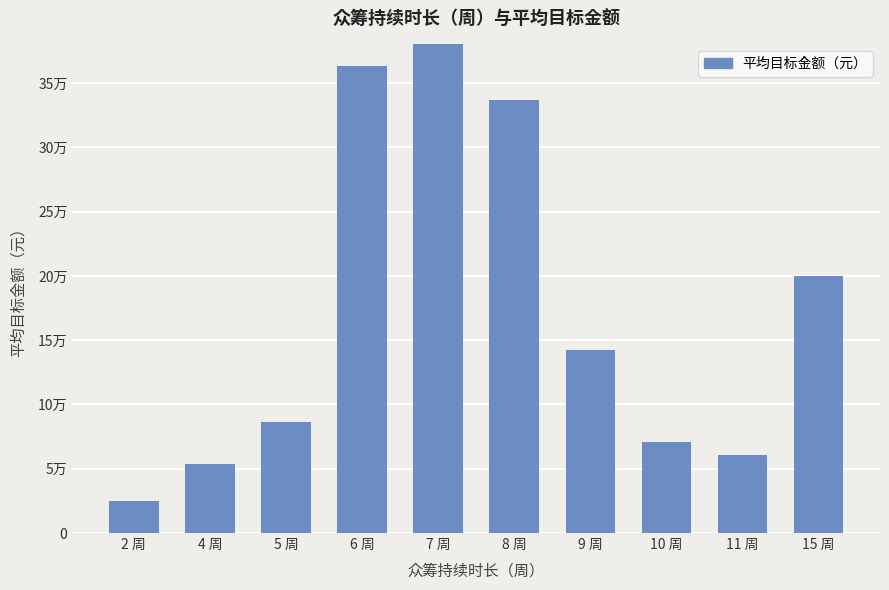

What is the label of the 4th bar from the right?

9 周